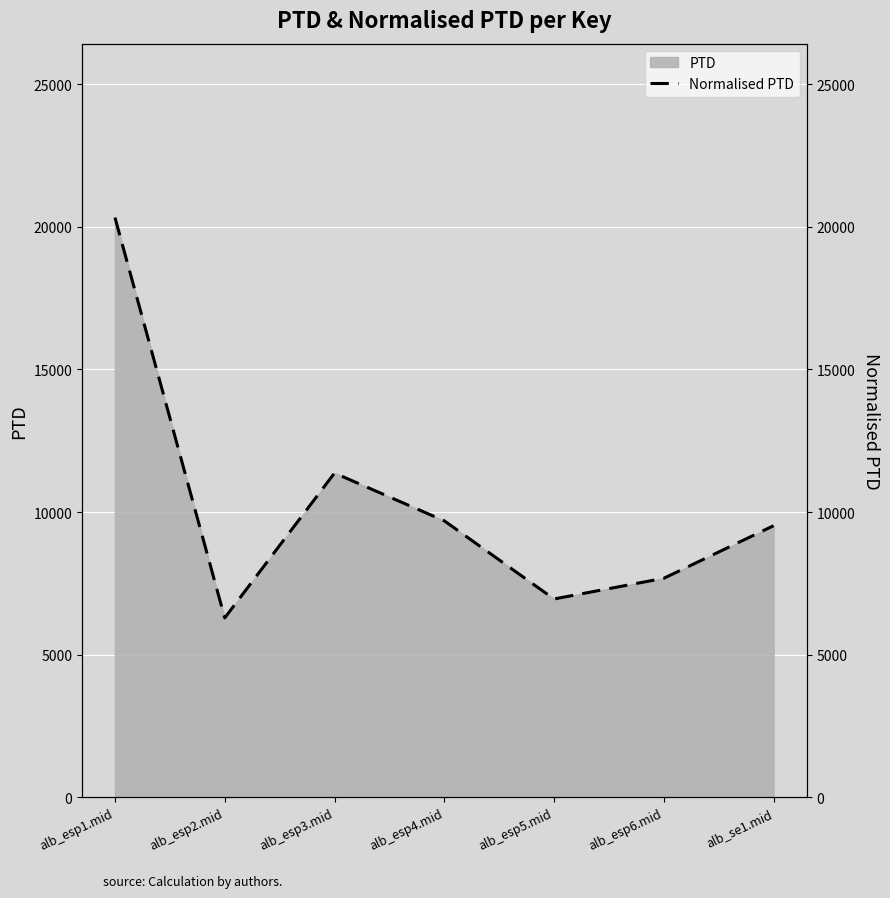

What is the label of the 4th point from the left?

alb_esp4.mid